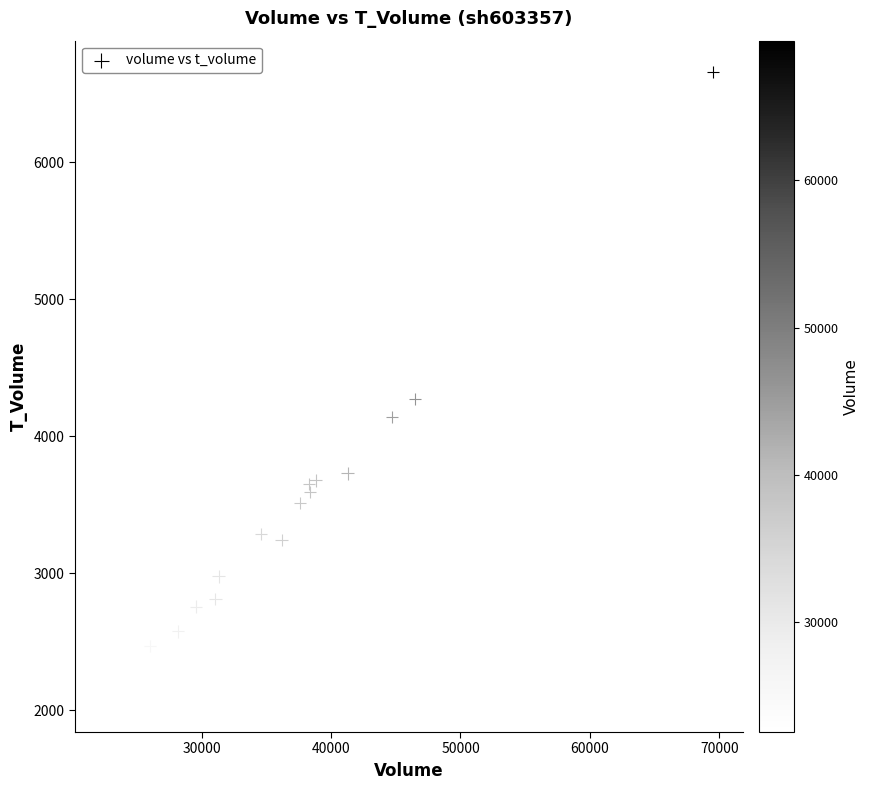

What Y value in the scatter plot is closest to 4363?

4272